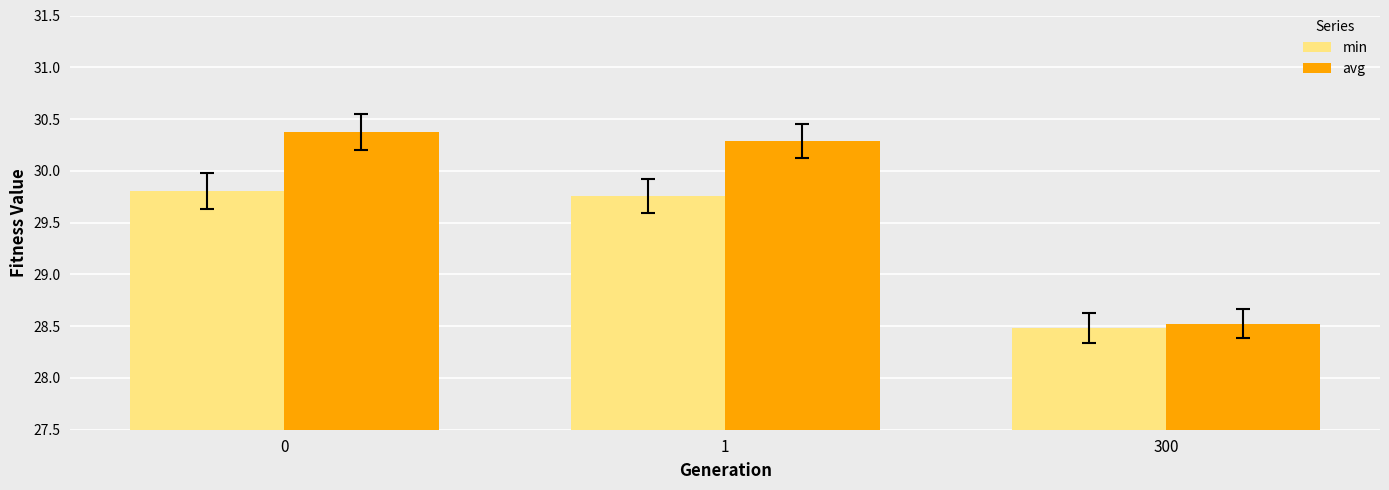

Which category has the lowest value in the avg series?

300